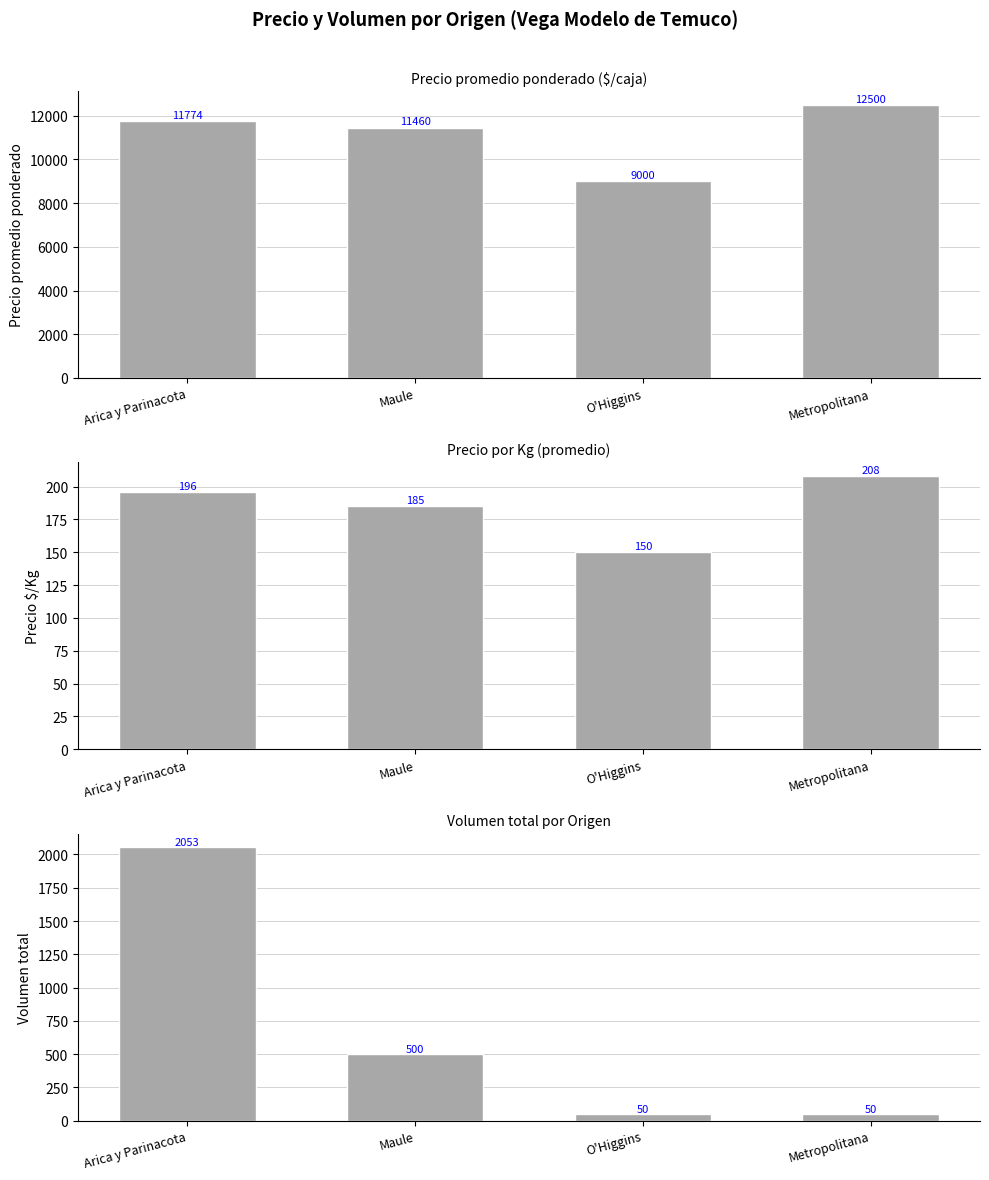

What position from the right is Arica y Parinacota?

4